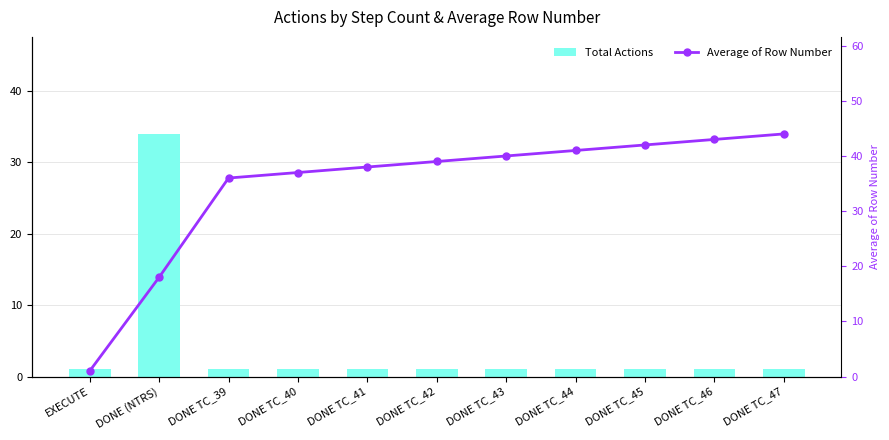

Is the value of Average of Row Number at DONE TC_47 greater than the value of Total Actions at DONE TC_46?

Yes